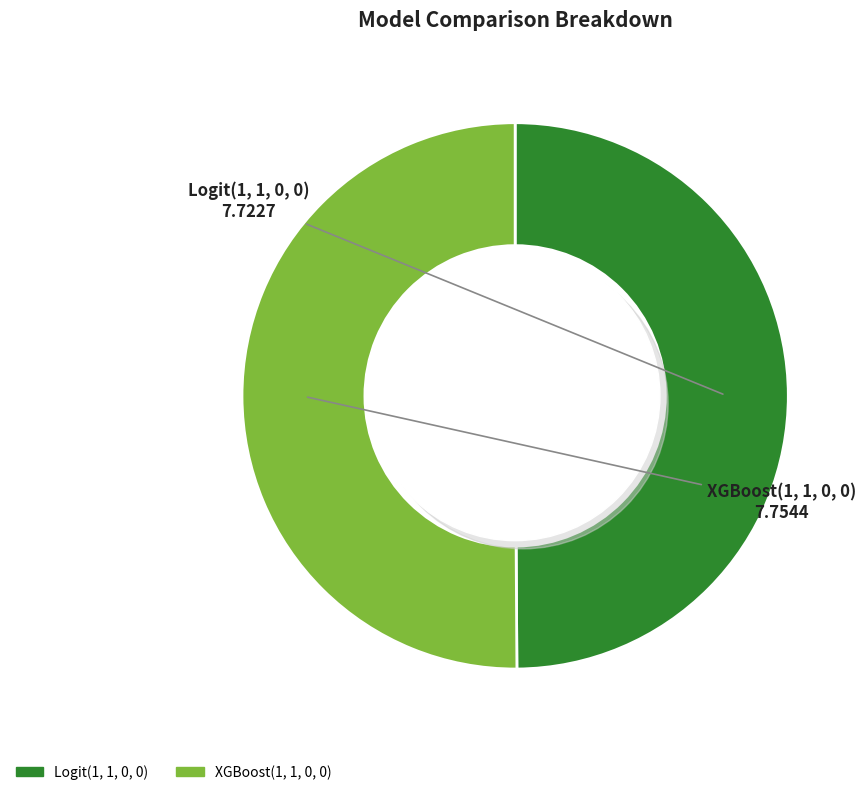

How many slices are in this pie chart?

2